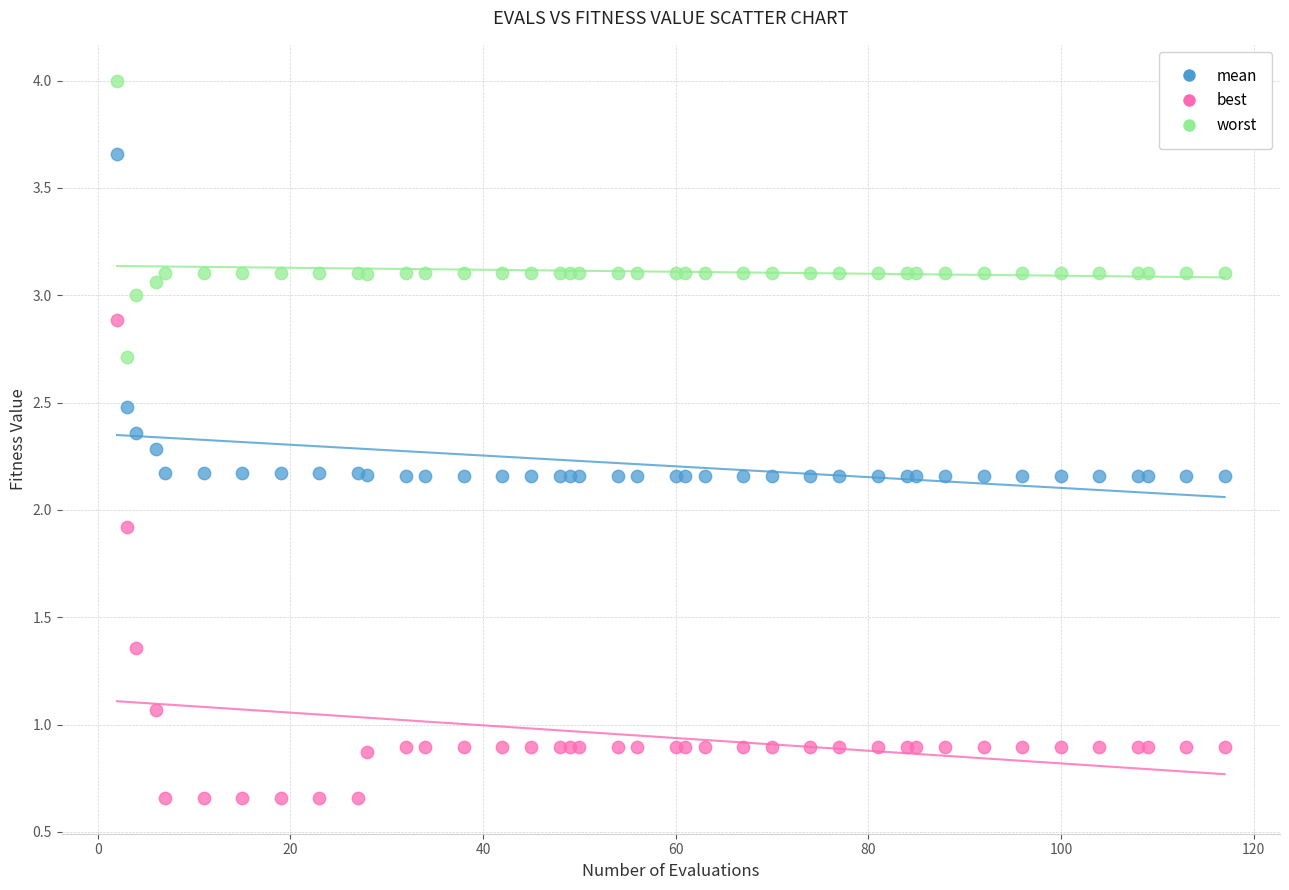

In the best series, what Y value is closest to 1?

1.1